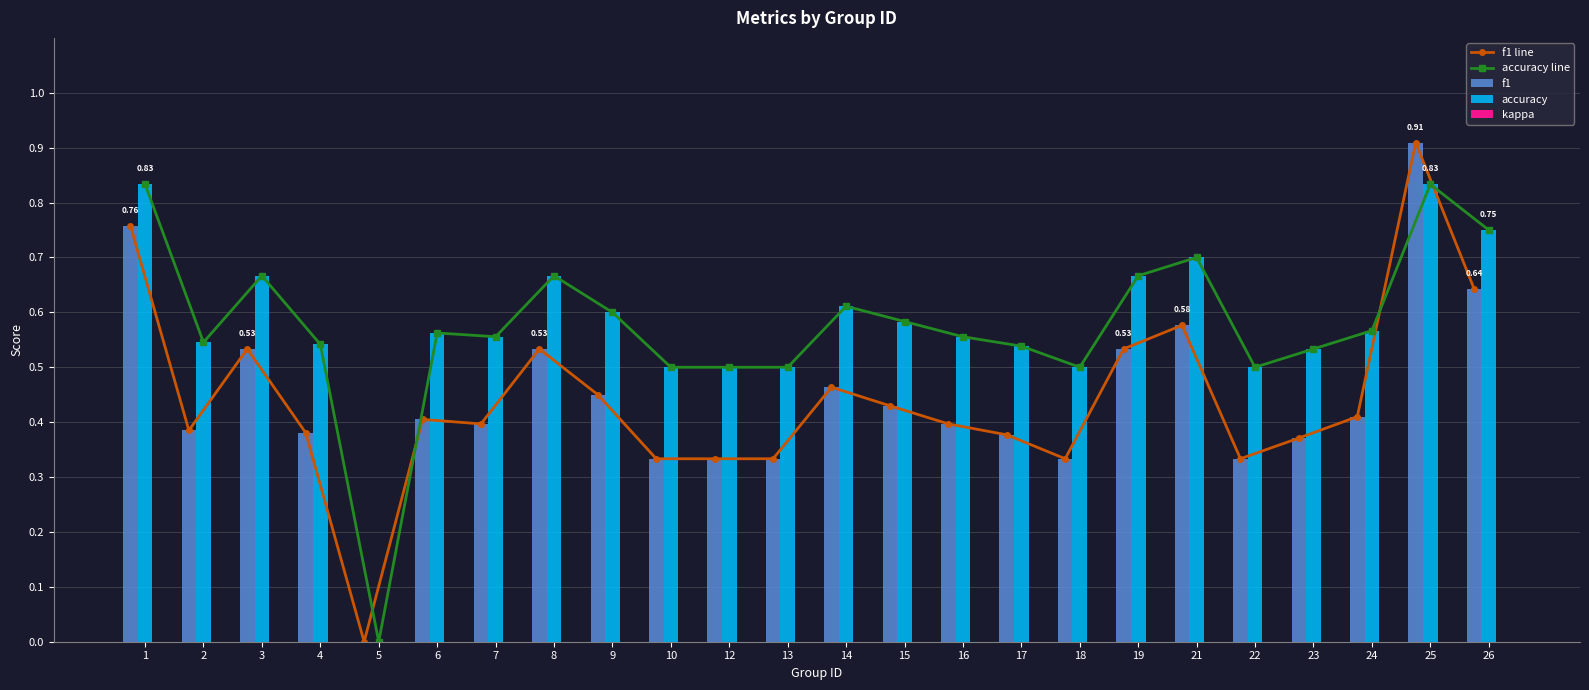

At 14, list the series in order from smallest to largest.

kappa, f1 line, f1, accuracy line, accuracy